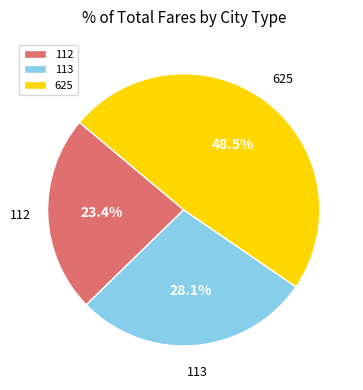

Which slice is the smallest?

112